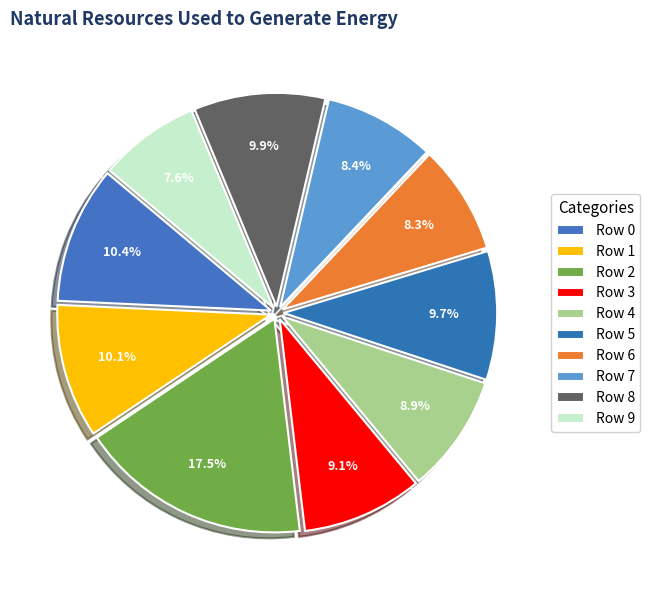

To the nearest percent, what is the average slice percentage?

10%